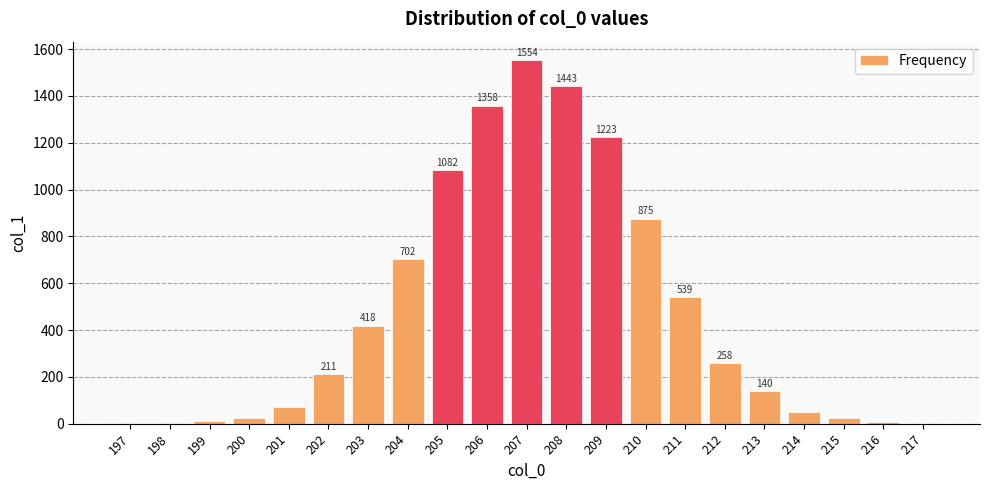

Which category has the highest value across all series?

207